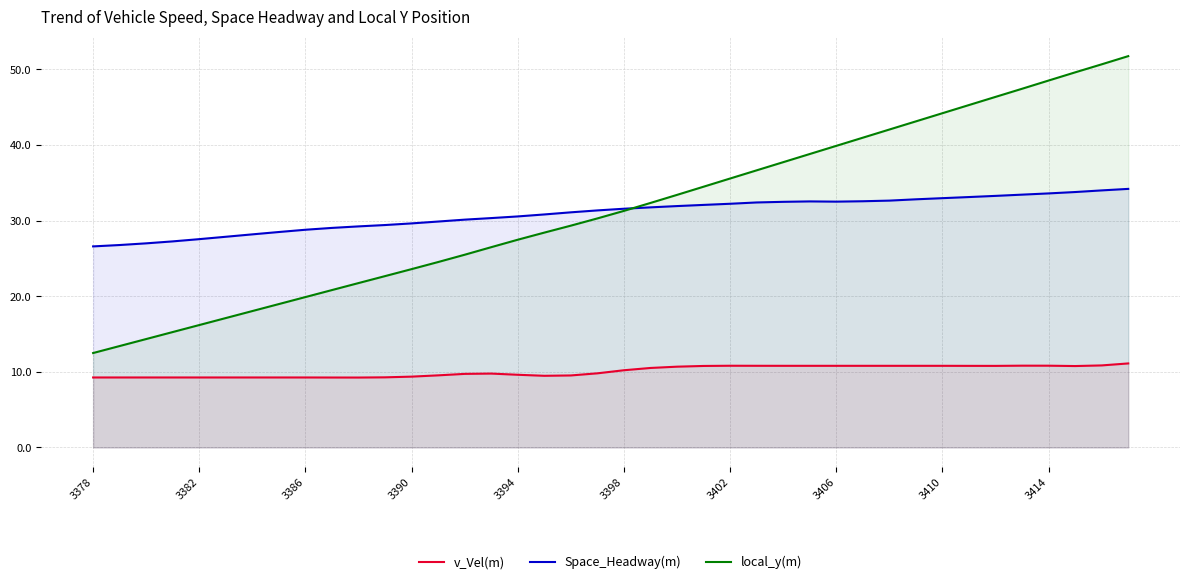

In Space_Headway(m), how many points are higher than both neighbors (excluding endpoints)?

1